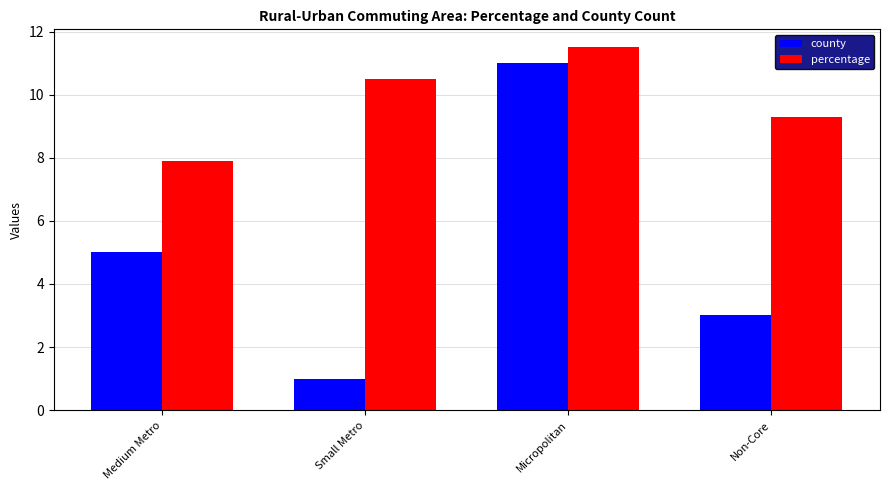

What is the difference between the county values at Small Metro and Medium Metro?

4.0